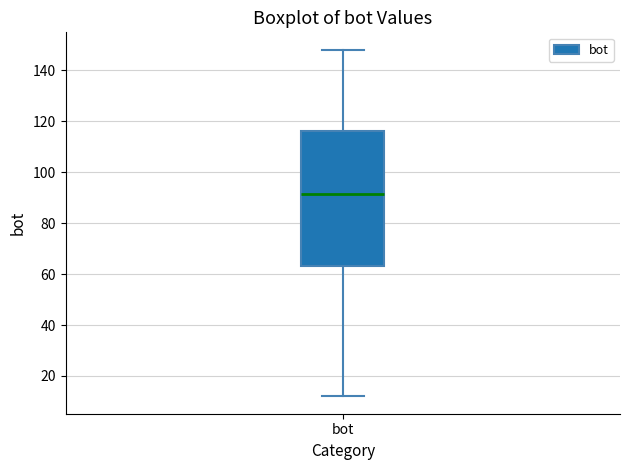

Transcribe this box plot: give where the median line is, the range the box spans, and where the two whiskers end, as read against the y-axis. The values are not printed on the chart, so give them approximately, as read against the axis.

median 92, box 64 to 116, whiskers 12 to 148